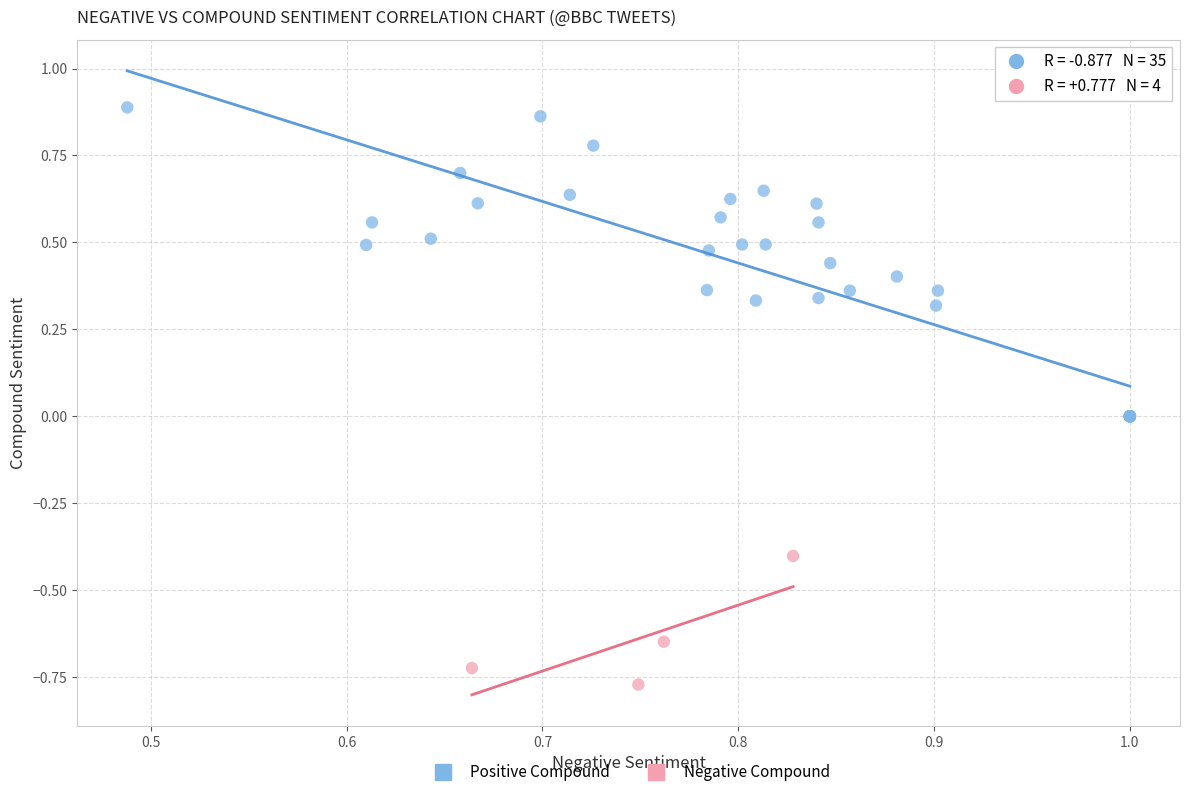

Which series has the largest Y range (max minus min)?

Positive Compound